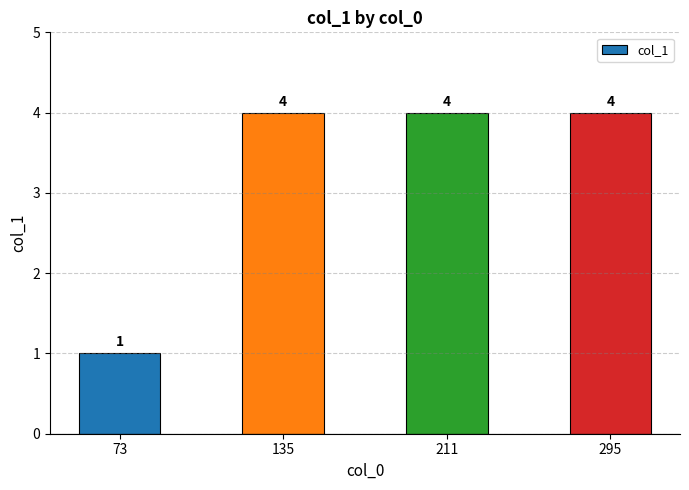

What is the greatest value displayed?

4